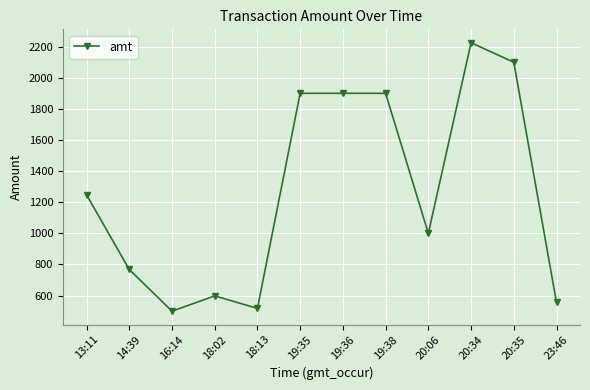

What is the sum of the values at 16:14 and 19:35?

2400.0